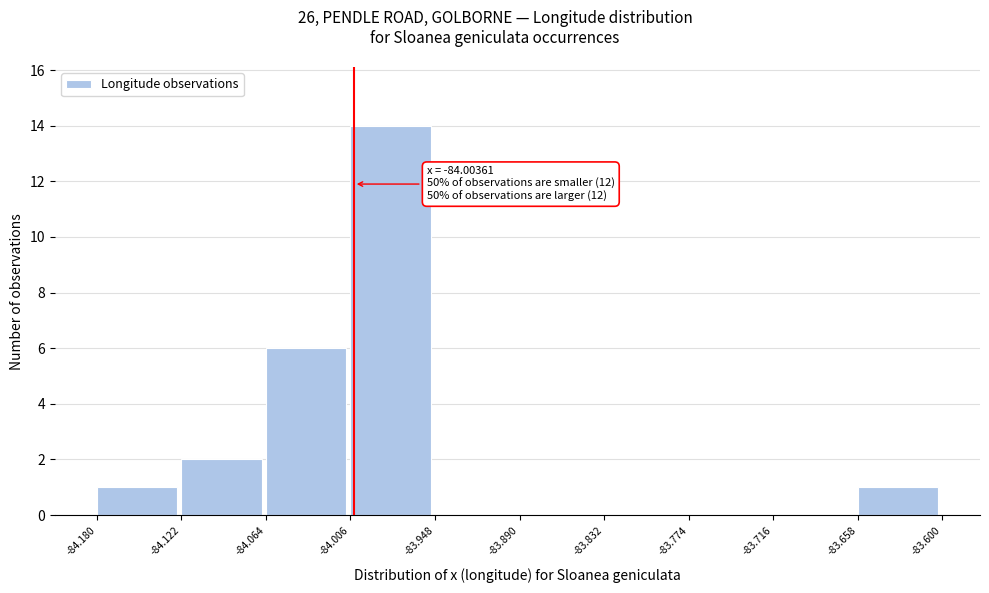

Over which range of the x-axis is the bar tallest?

-84.006 to -83.948